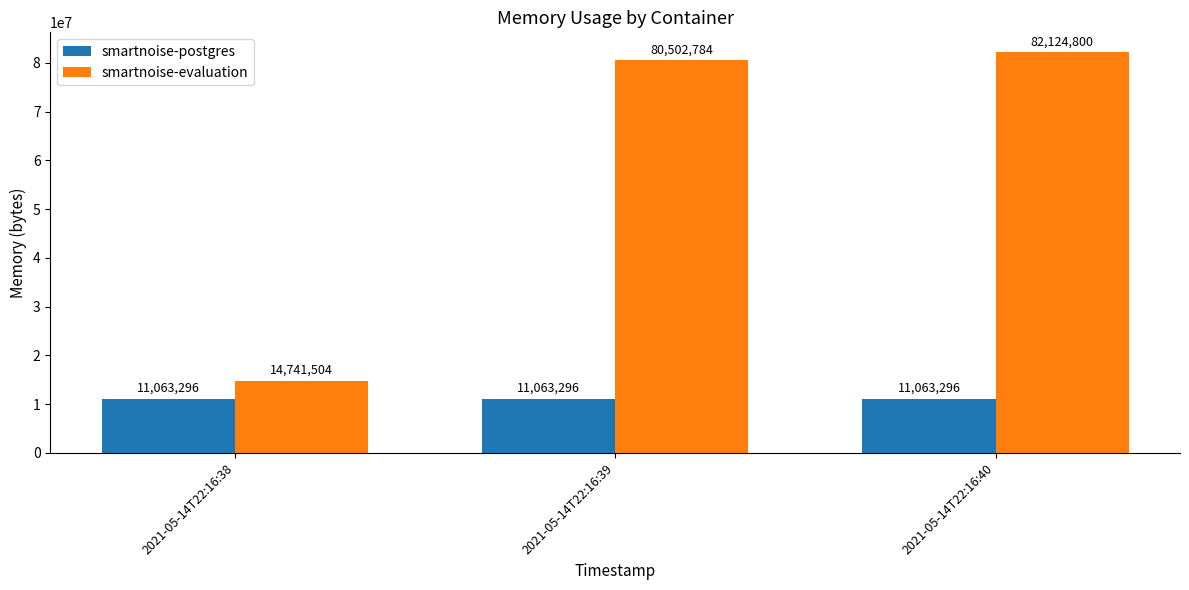

Which series has the largest total across all categories?

smartnoise-evaluation